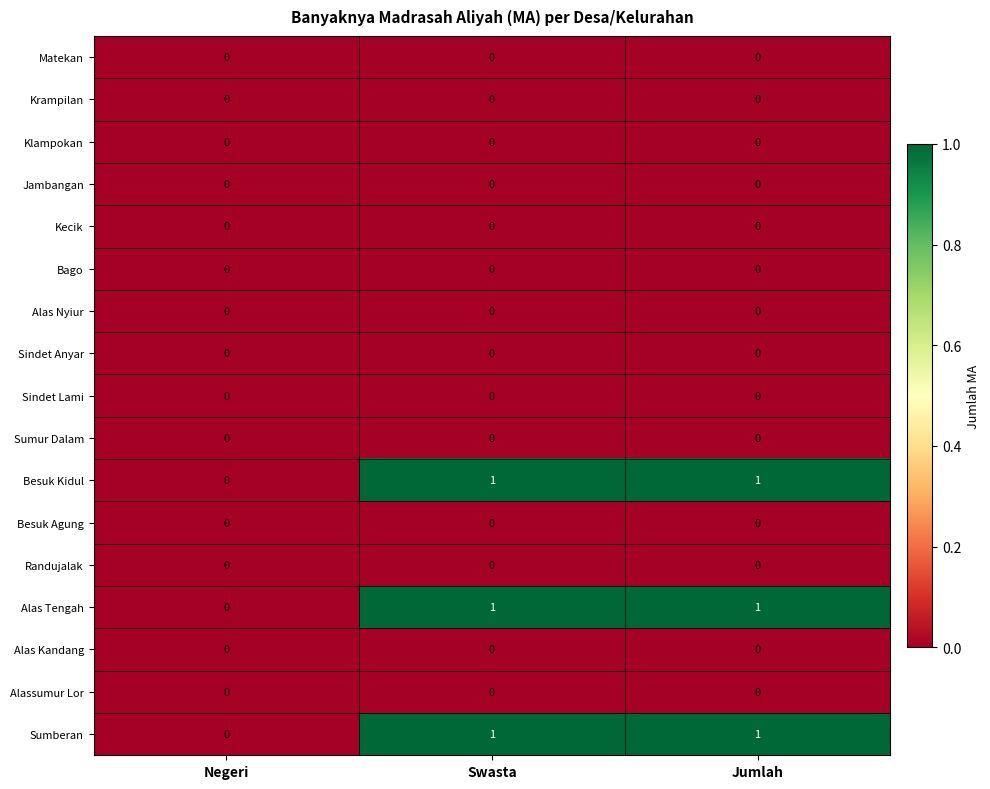

Count the number of categories in the chart.

3